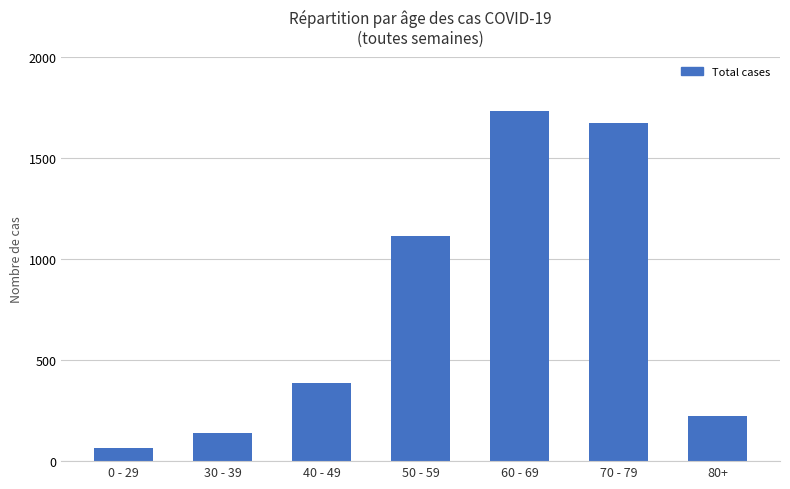

Count the number of data series in this chart.

1